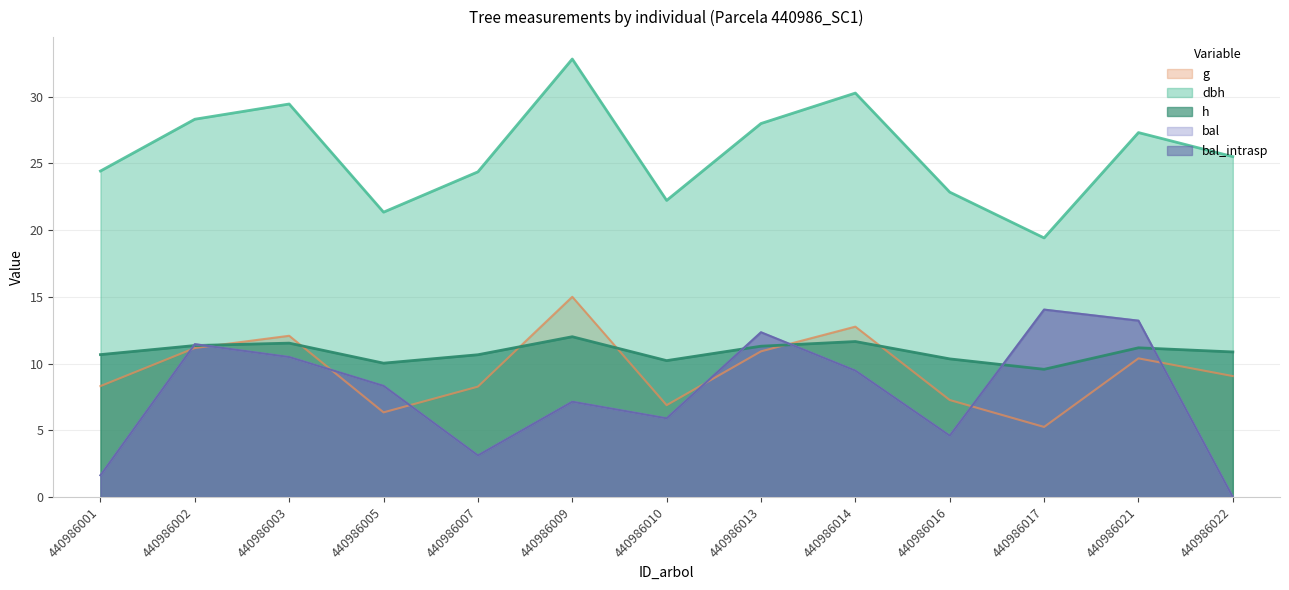

What is the minimum value for h?

9.6